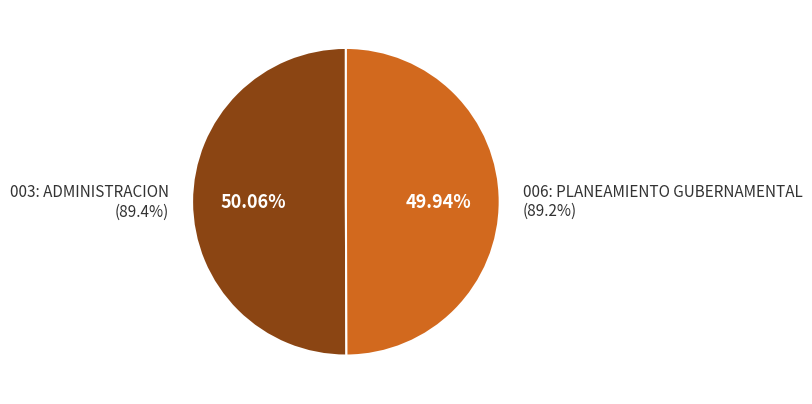

Which category has the biggest portion of the pie?

003: ADMINISTRACION
(89.4%)